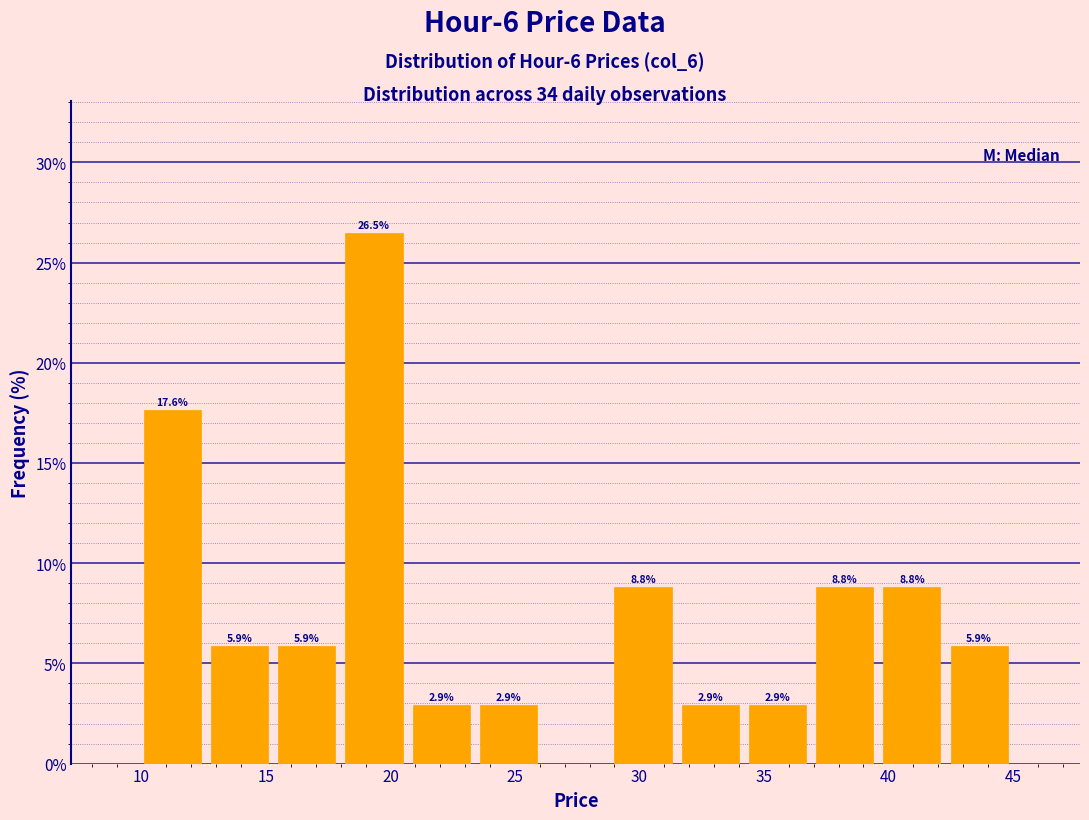

Which range on the x-axis has the tallest bar?

18.0 to 20.5